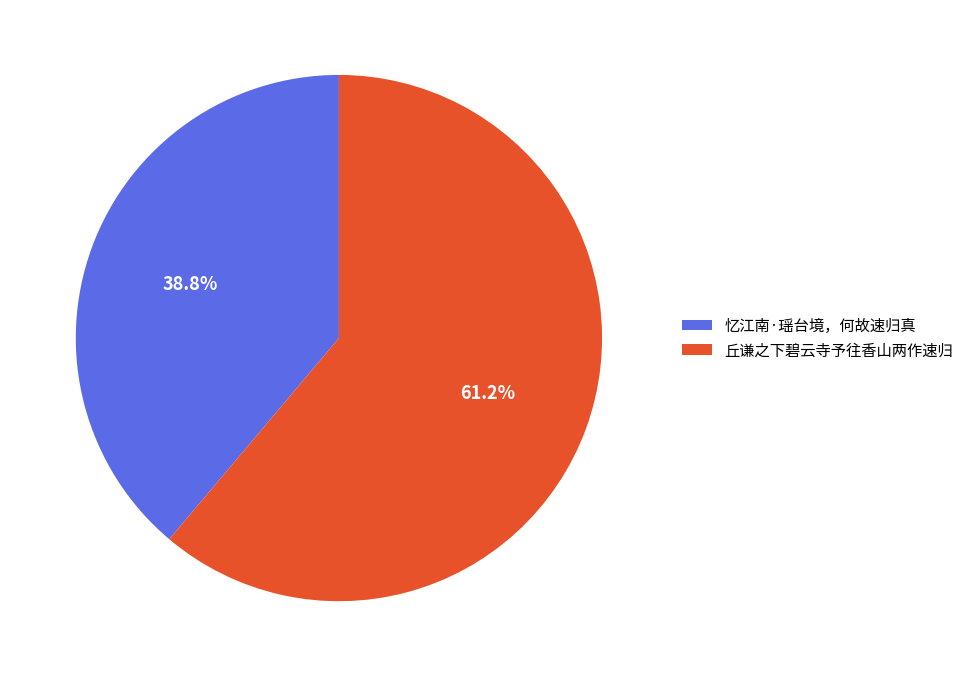

Is it true that 忆江南·瑶台境，何故速归真 is 39% of the pie?

True